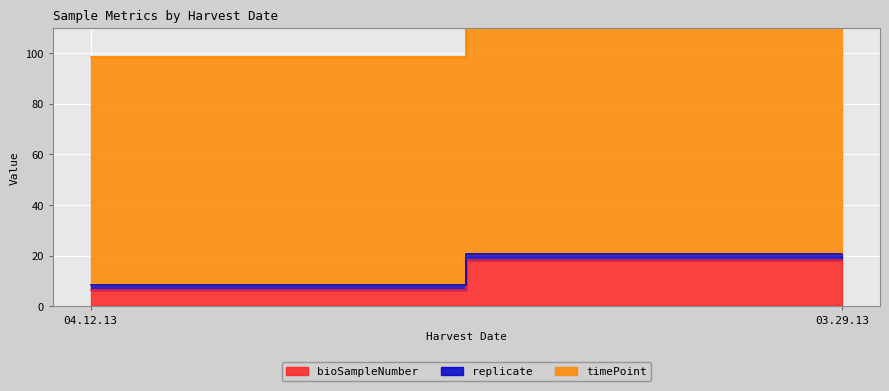

True or false: bioSampleNumber has a value of 6.5 at 04.12.13.

True